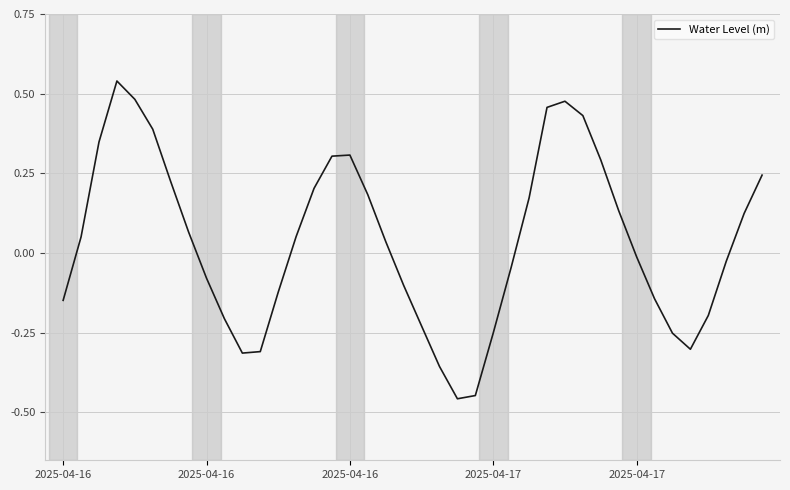

What is the difference between the maximum and minimum values?

1.0